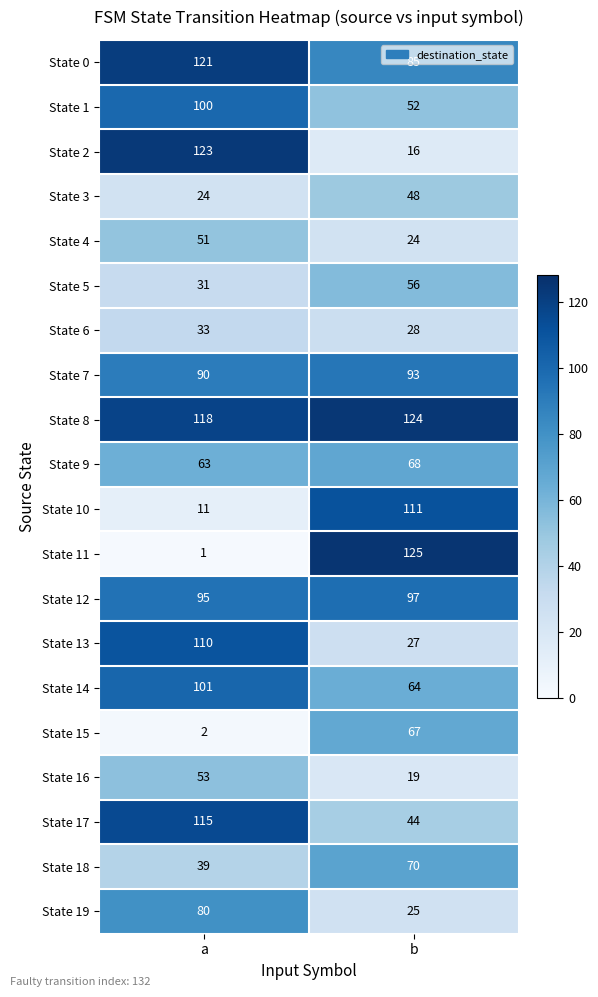

List the series in order of their peak value, lowest first.

State 6, State 3, State 4, State 16, State 5, State 15, State 9, State 18, State 19, State 7, State 12, State 1, State 14, State 13, State 10, State 17, State 0, State 2, State 8, State 11